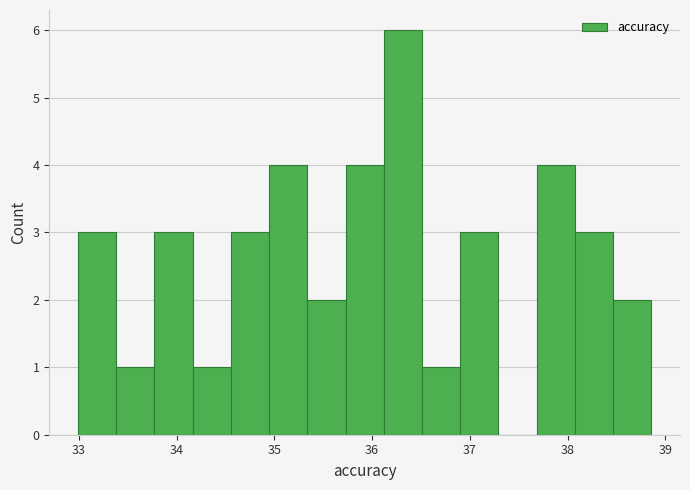

Around what value on the x-axis is the tallest bar? Give the approximate position of its centre, as read against the axis.

36.3